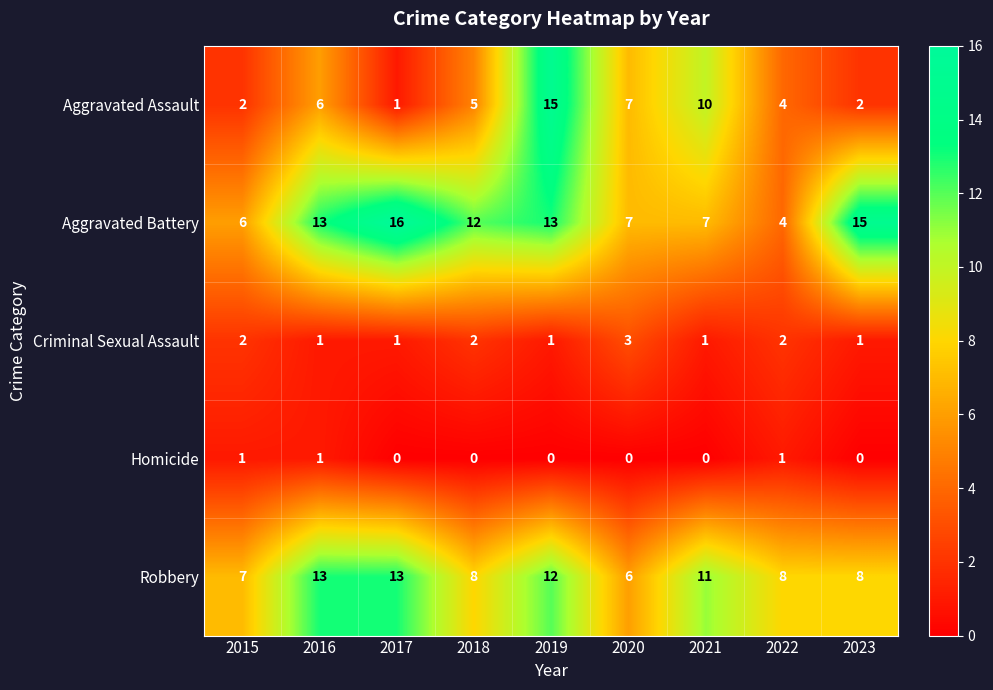

Rank the series by their maximum value, from lowest to highest.

Homicide, Criminal Sexual Assault, Robbery, Aggravated Assault, Aggravated Battery